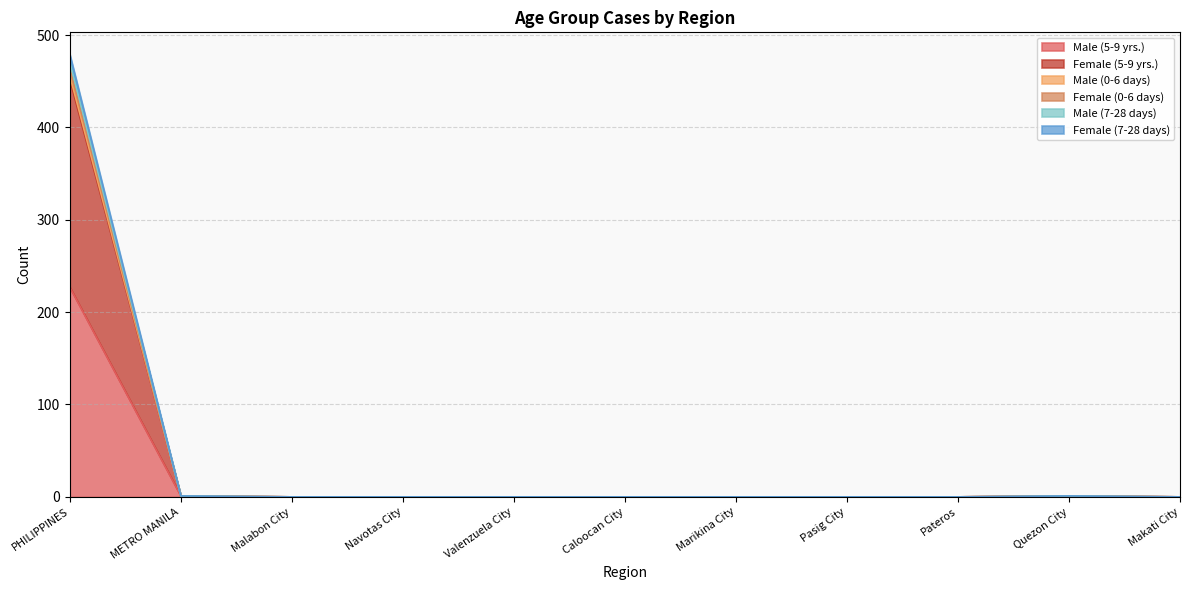

How many positive values does the Male (7-28 days) series have?

3